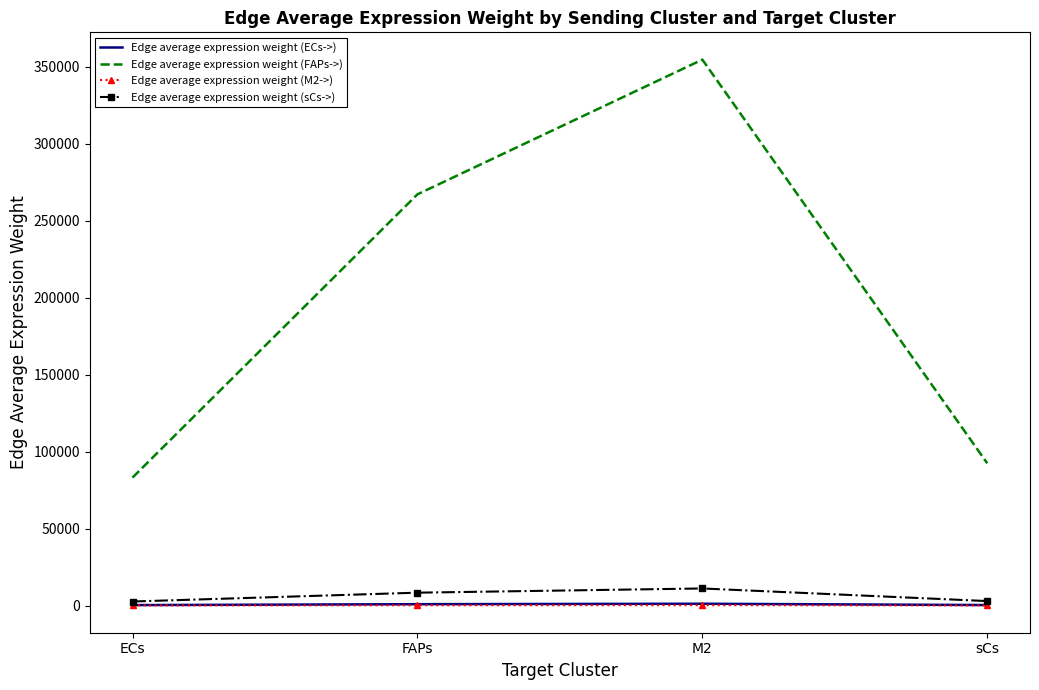

What is the difference between the maximum and second lowest values in the Edge average expression weight (sCs->) series?

8190.5